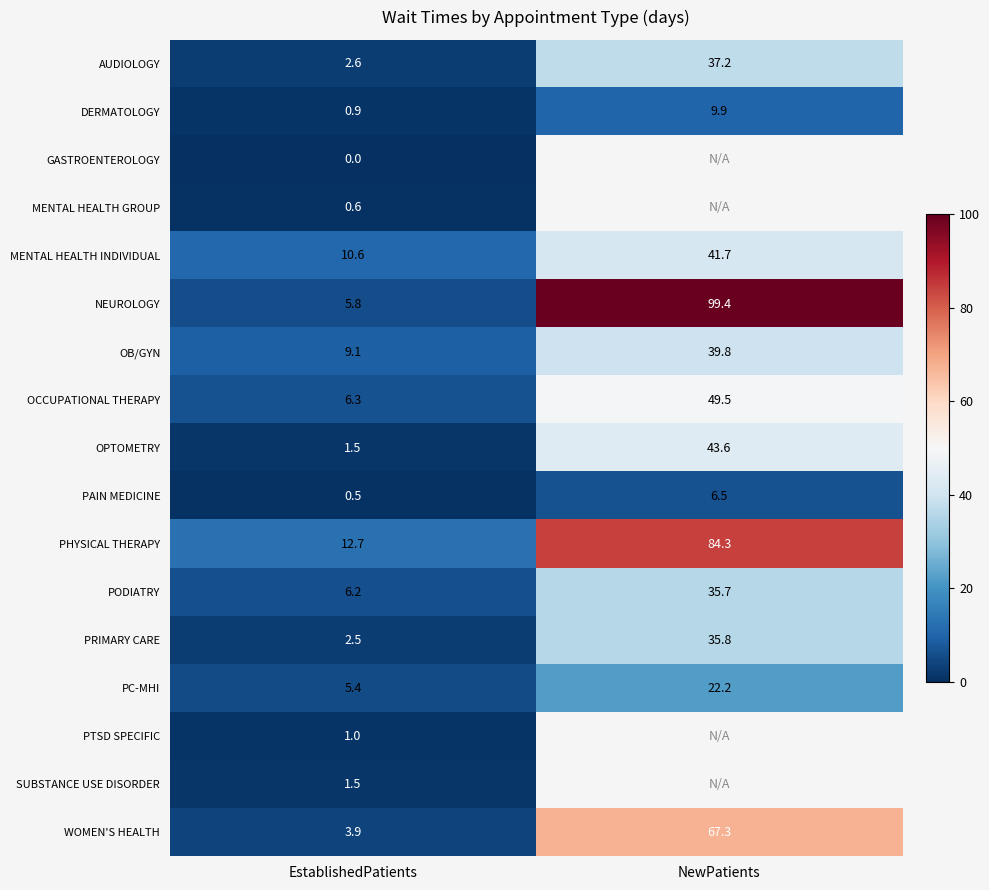

Which category has the lowest value in the OB/GYN series?

EstablishedPatients